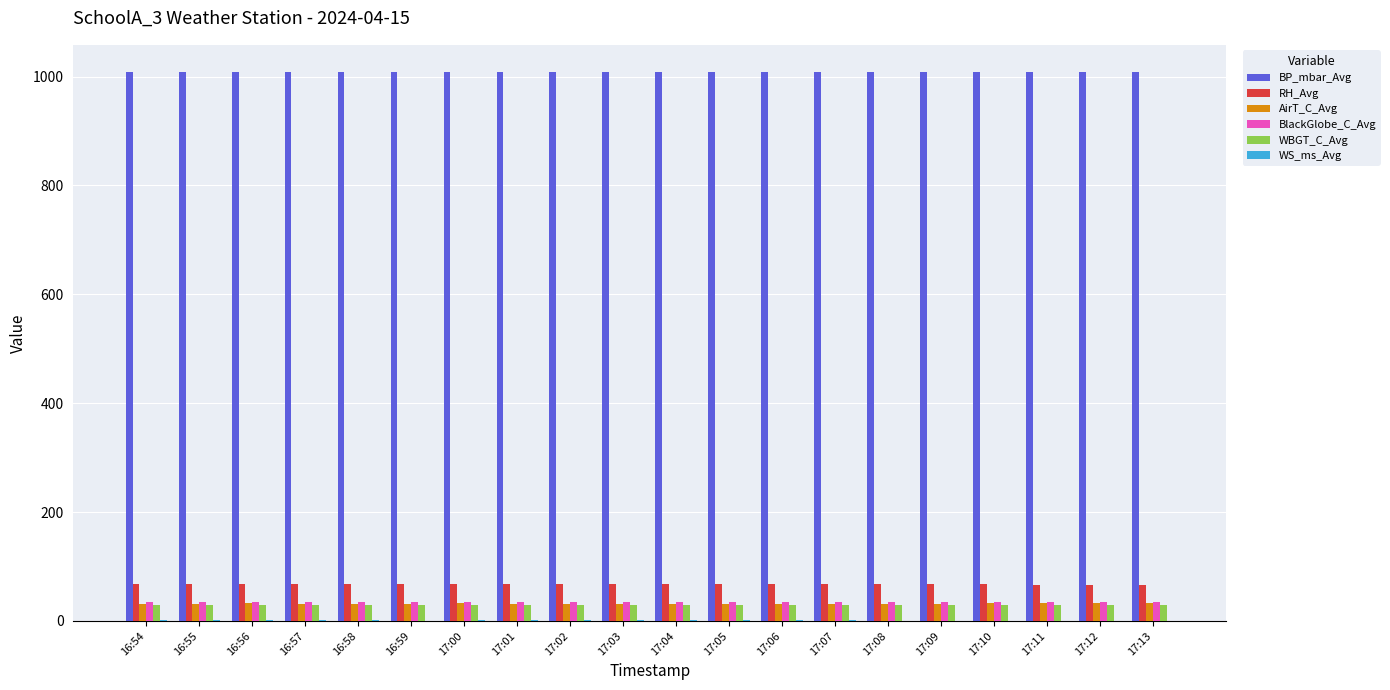

The RH_Avg series shows 110.4 at 16:54. True or false?

False